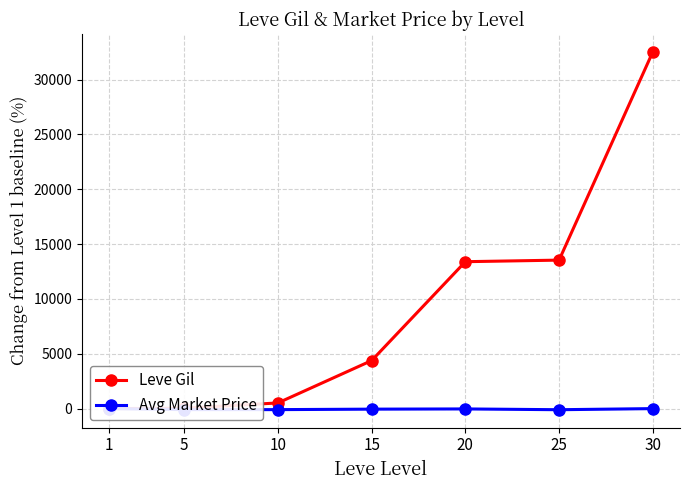

What is the value of the Leve Gil point at the 5th from the left?

13400.0